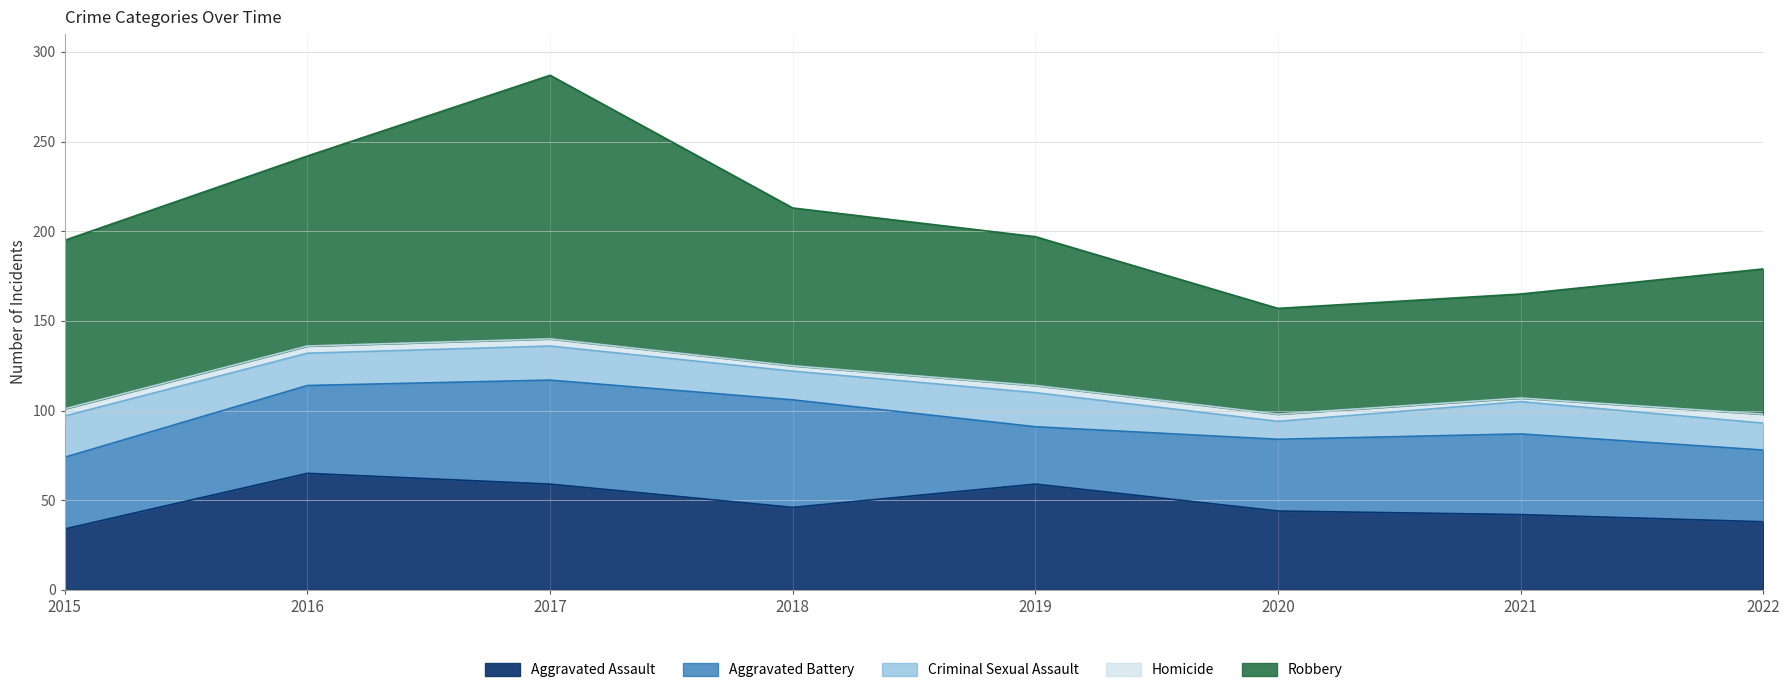

Does the chart have visible grid lines?

Yes